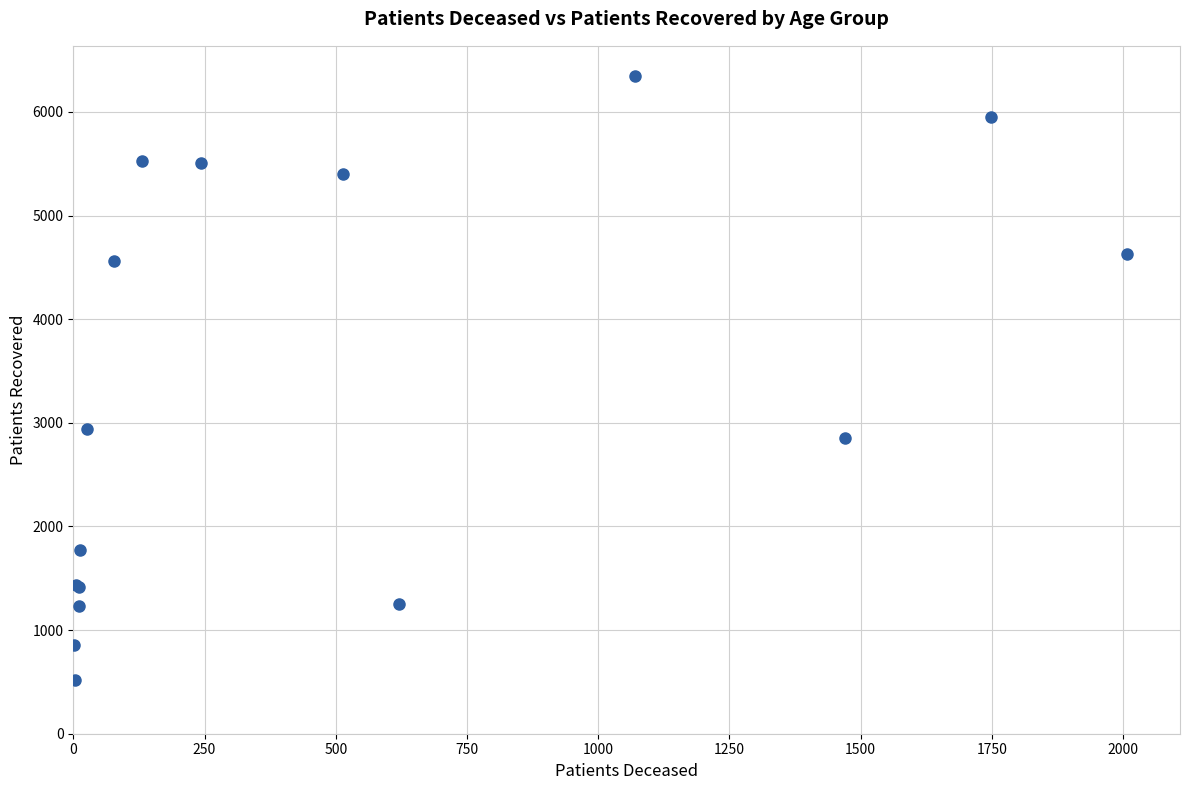

What Y value in the scatter plot is closest to 3433?

2939